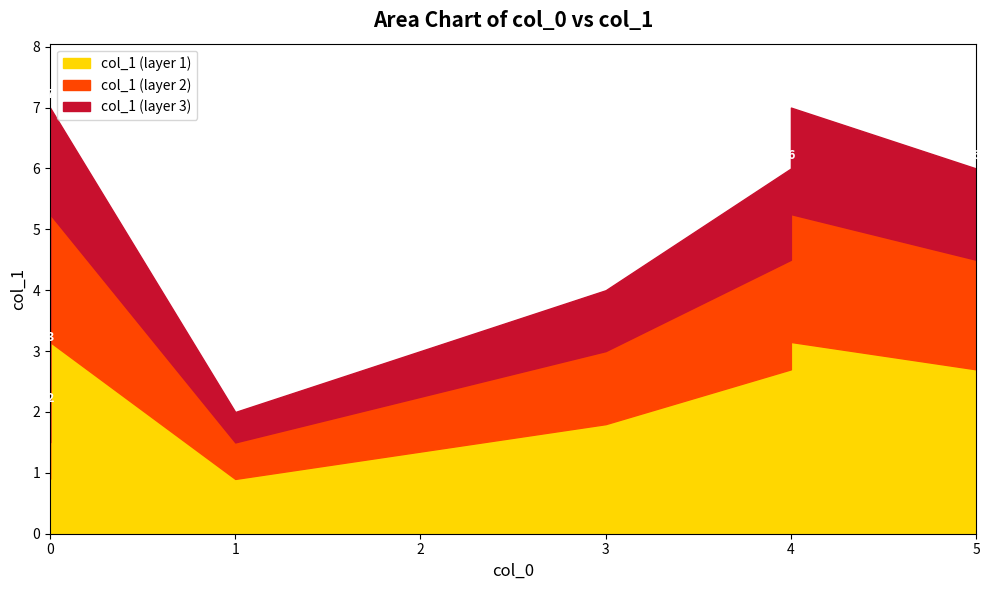

What is the sum of all values?

37